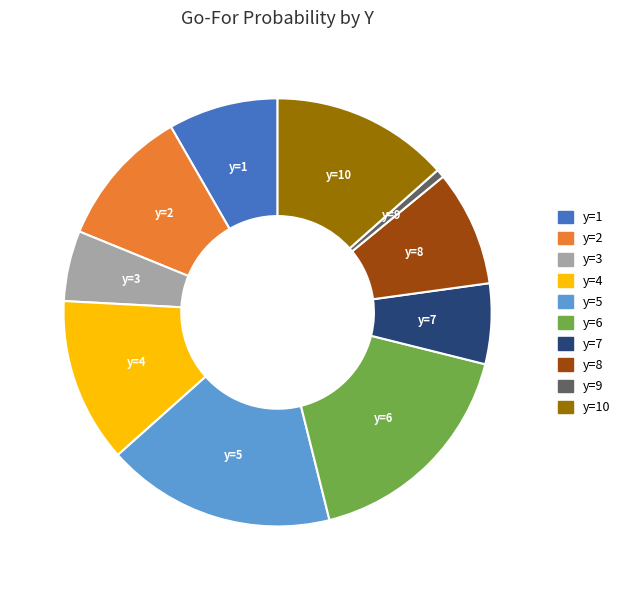

Which has a higher value, y=7 or y=10?

y=10